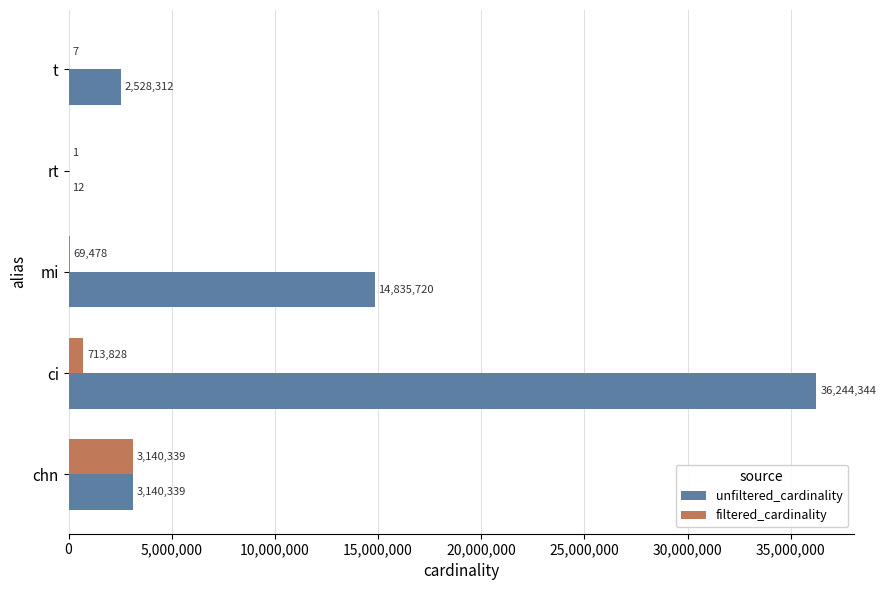

Between ci and rt, which series saw the biggest shift?

unfiltered_cardinality